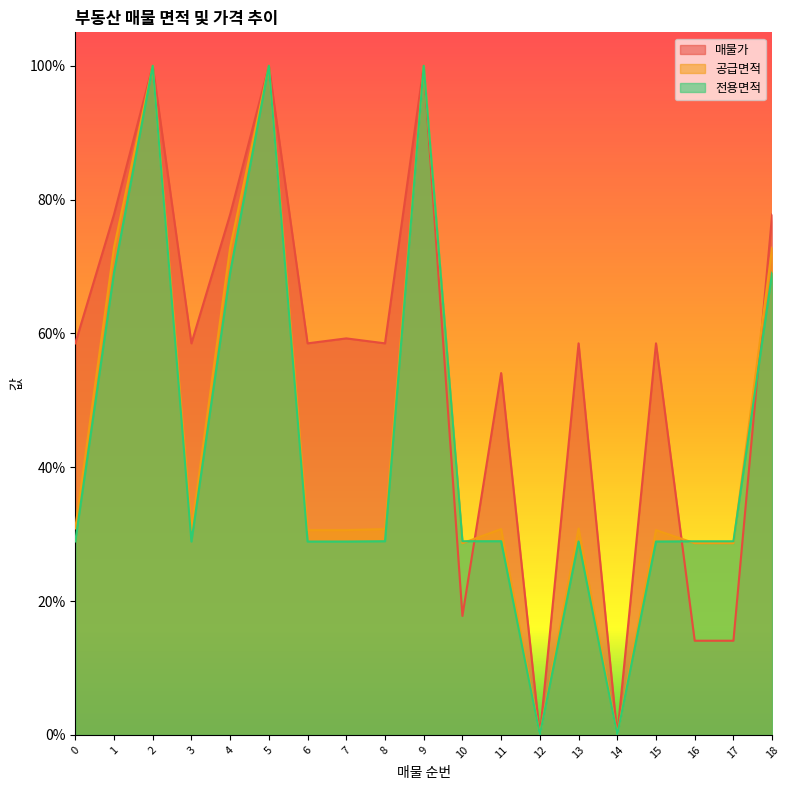

Which has a higher value, 14 or 12?

14